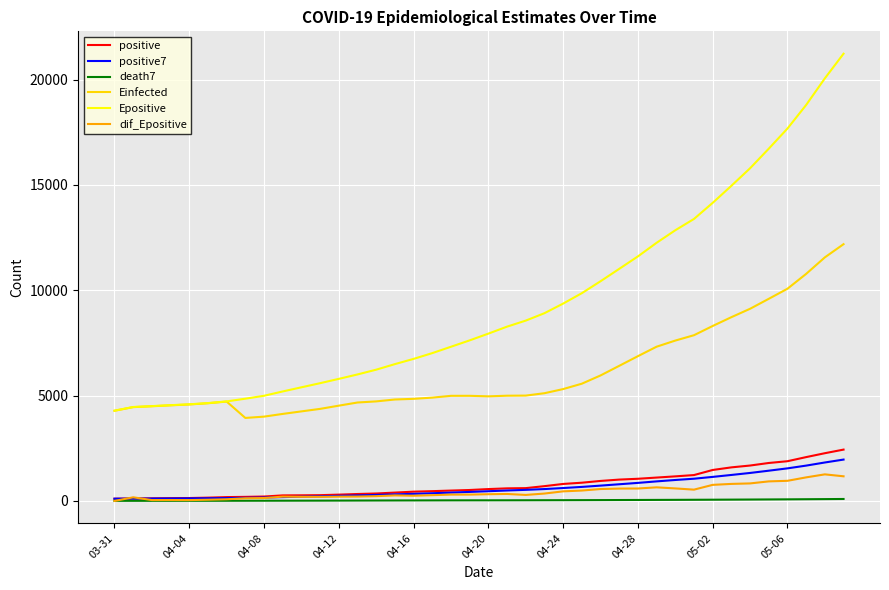

True or false: Einfected and death7 cross at least once.

False